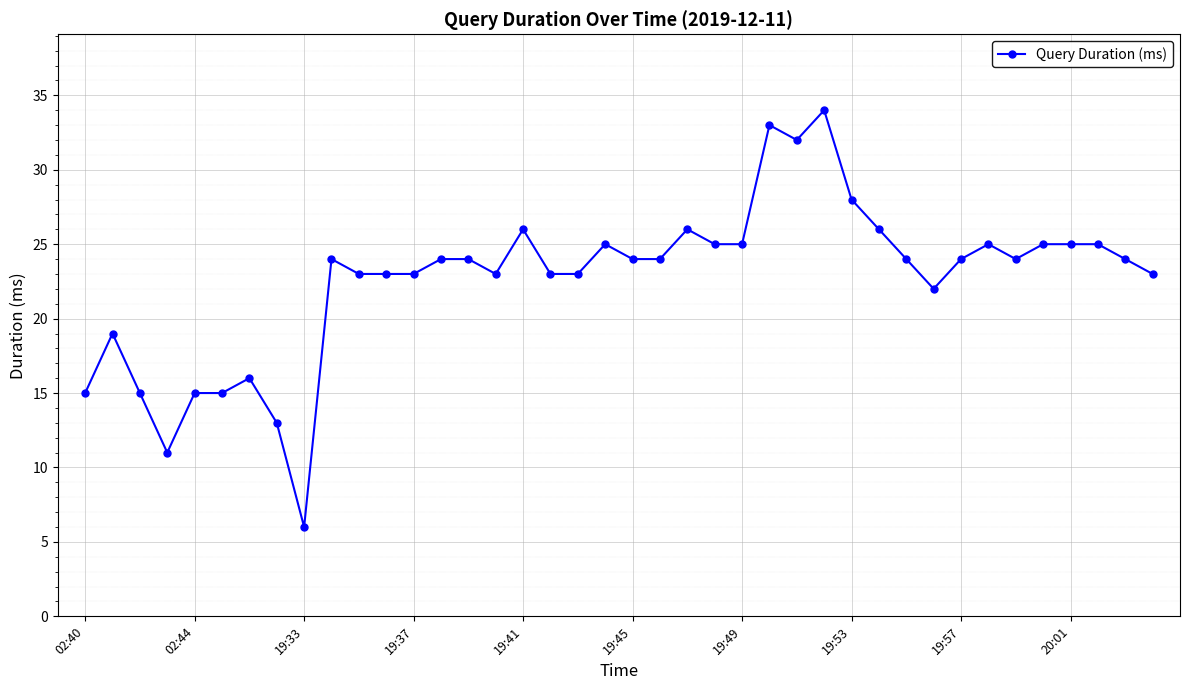

Count the number of categories in the chart.

40